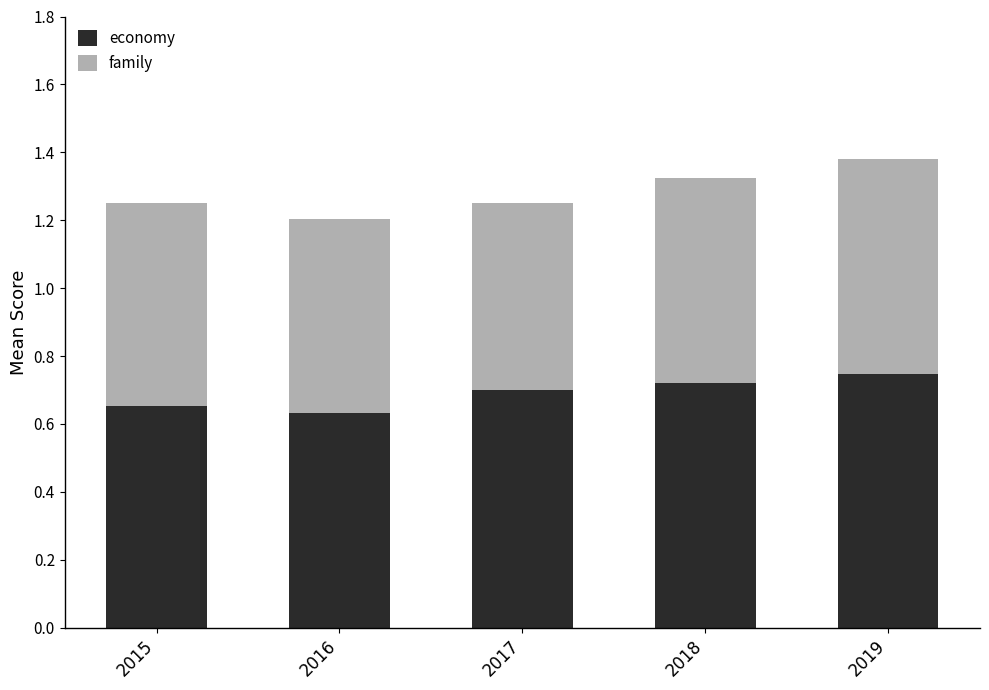

The value of economy at 2018 is 0.3. True or false?

False